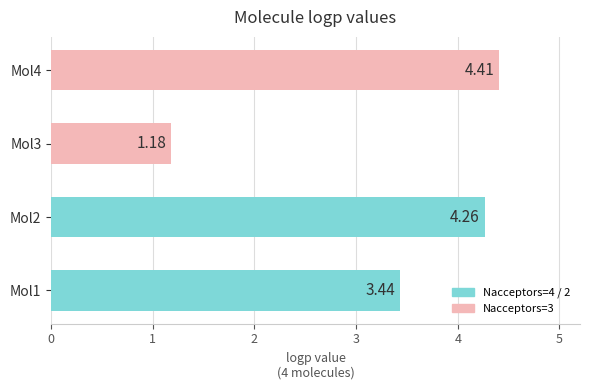

What is the ratio of the value at Mol4 to the value at Mol2?

1.0